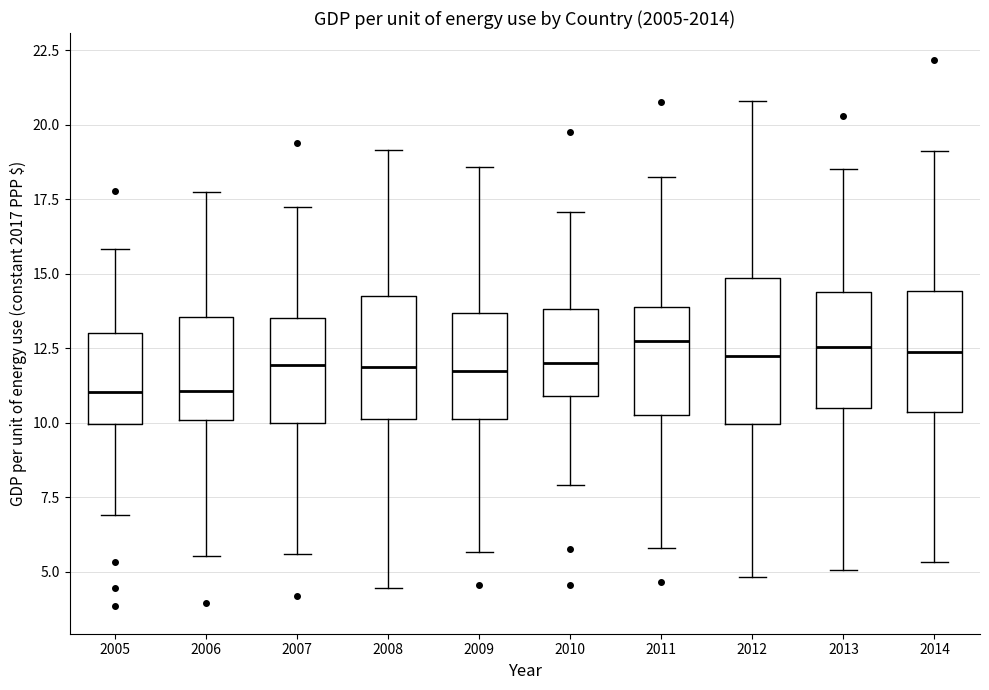

Reading left to right, read every box against the y-axis: the position of its median line, the range the box covers, and the ends of its whiskers. The values are not printed on the chart, so give them approximately, as read against the axis.

2005: median 11.0, box 10.0 to 13.0, whiskers 7.0 to 16.0
2006: median 11.0, box 10.0 to 13.5, whiskers 5.5 to 17.5
2007: median 12.0, box 10.0 to 13.5, whiskers 5.5 to 17.5
2008: median 12.0, box 10.0 to 14.0, whiskers 4.5 to 19.0
2009: median 11.5, box 10.0 to 13.5, whiskers 5.5 to 18.5
2010: median 12.0, box 11.0 to 14.0, whiskers 8.0 to 17.0
2011: median 12.5, box 10.5 to 14.0, whiskers 6.0 to 18.0
2012: median 12.0, box 10.0 to 15.0, whiskers 5.0 to 21.0
2013: median 12.5, box 10.5 to 14.5, whiskers 5.0 to 18.5
2014: median 12.5, box 10.5 to 14.5, whiskers 5.5 to 19.0